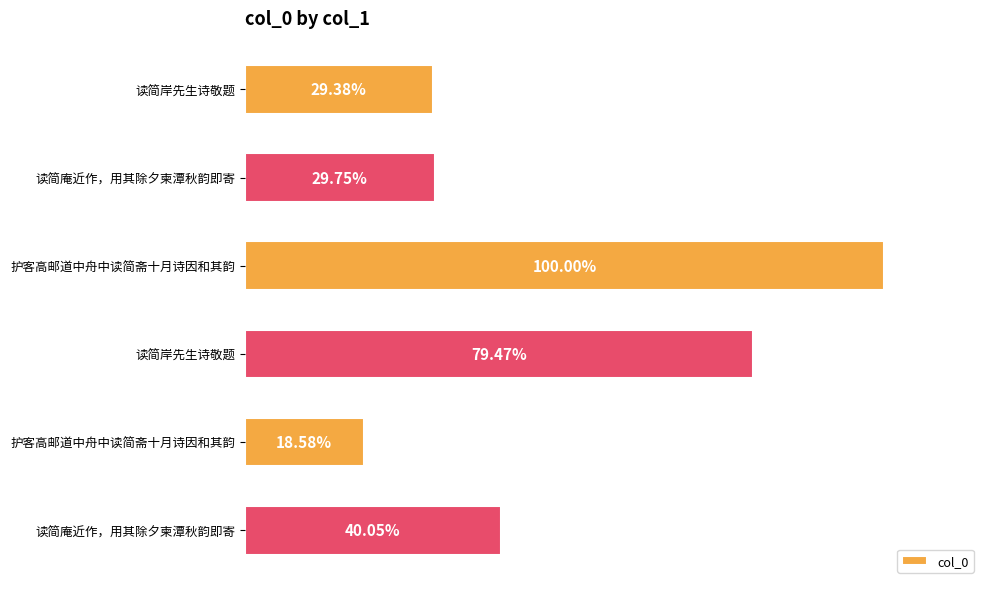

Does the chart contain any negative values?

No